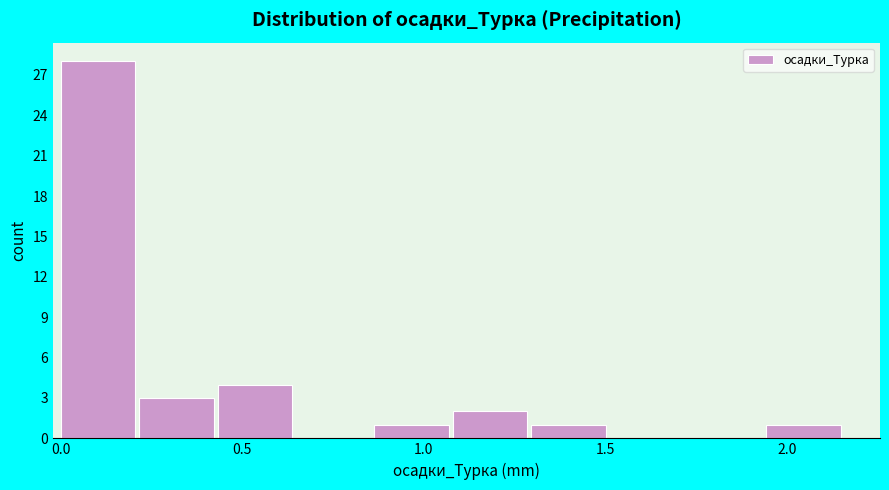

Reading left to right, list every bar in this chart as the range it spans on the x-axis followed by its height. Neither the bar edges nor the heights are printed on the chart, so give them approximately, as read against the axes.

0.00 to 0.20: 28
0.20 to 0.45: 3
0.45 to 0.65: 4
0.65 to 0.85: 0
0.85 to 1.10: 1
1.10 to 1.30: 2
1.30 to 1.50: 1
1.50 to 1.75: 0
1.75 to 1.95: 0
1.95 to 2.15: 1